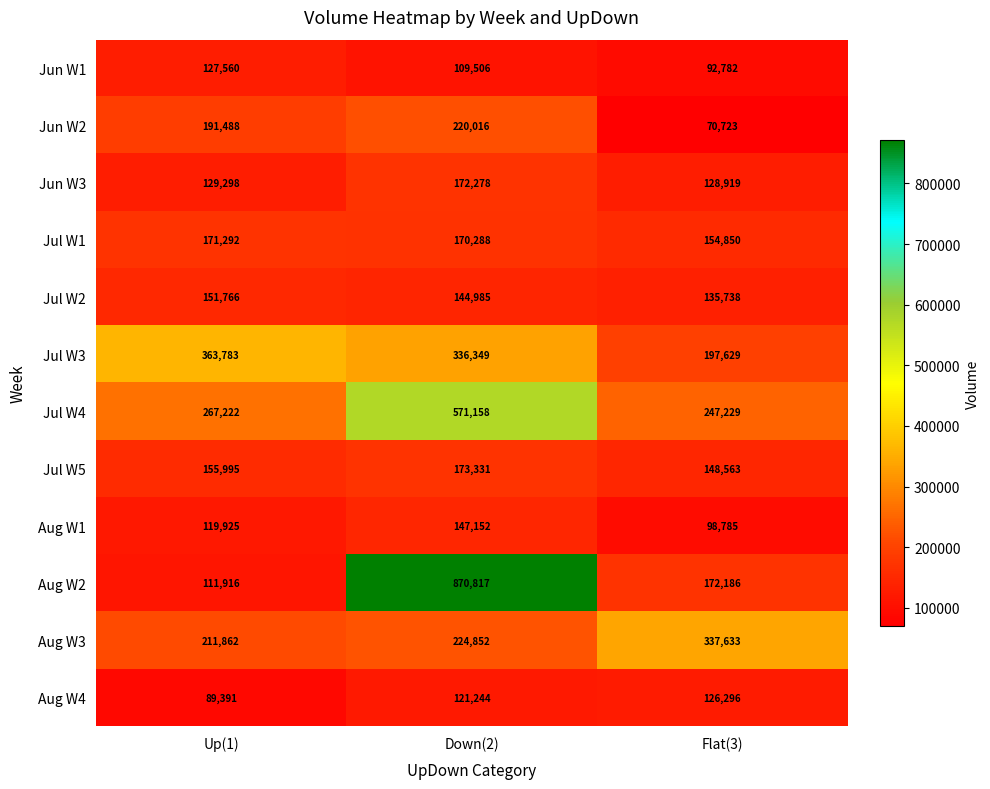

Count the number of data series in this chart.

12